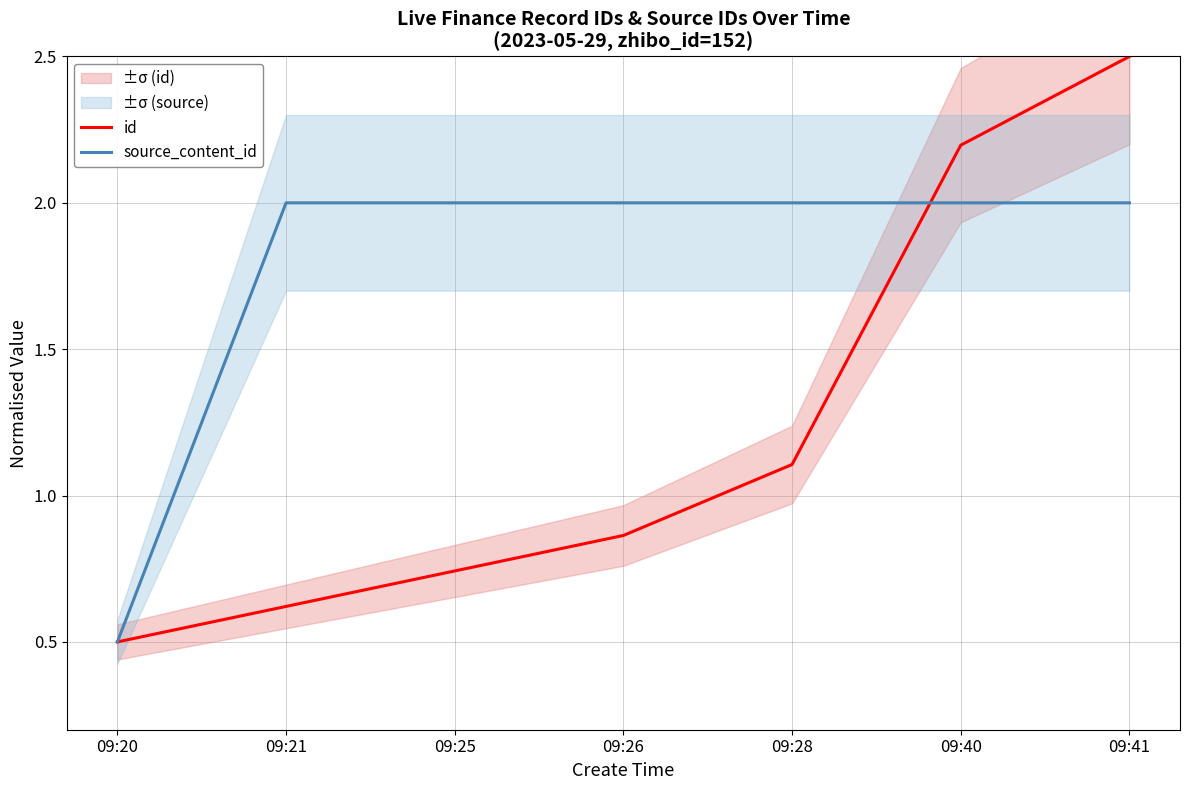

Between 09:41 and 09:28, which is larger?

09:41